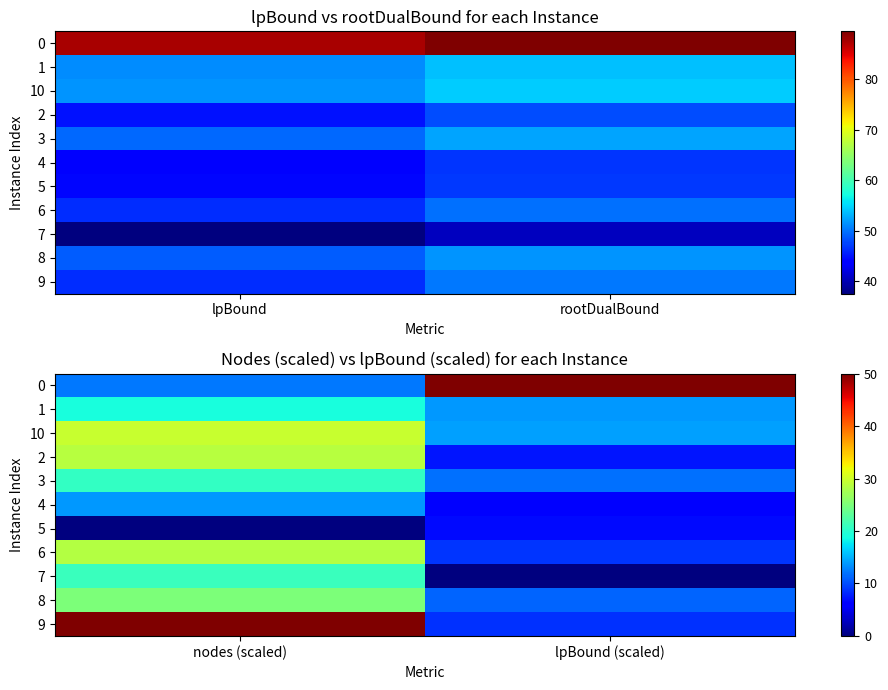

What is the sum of all 3 values?

32.5